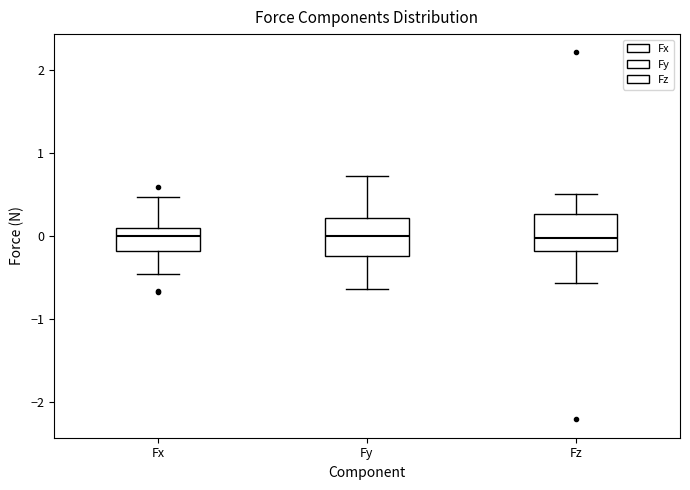

Reading left to right, read every box against the y-axis: the position of its median line, the range the box covers, and the ends of its whiskers. The values are not printed on the chart, so give them approximately, as read against the axis.

Fx: median 0.0, box -0.2 to 0.1, whiskers -0.5 to 0.5
Fy: median 0.0, box -0.2 to 0.2, whiskers -0.6 to 0.7
Fz: median 0.0, box -0.2 to 0.3, whiskers -0.6 to 0.5